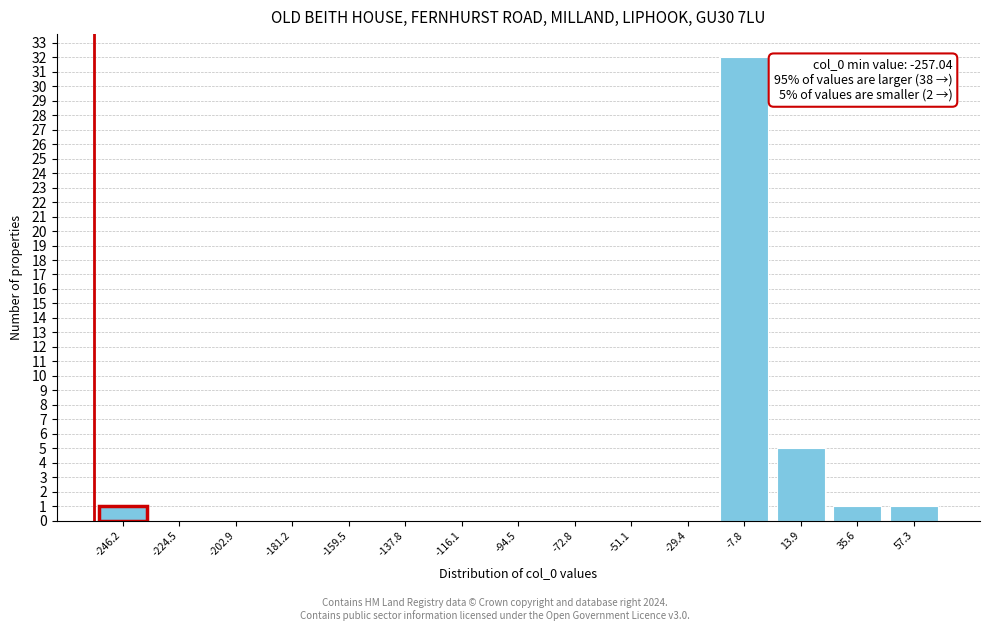

Over which range of the x-axis is the bar tallest?

-20 to 5